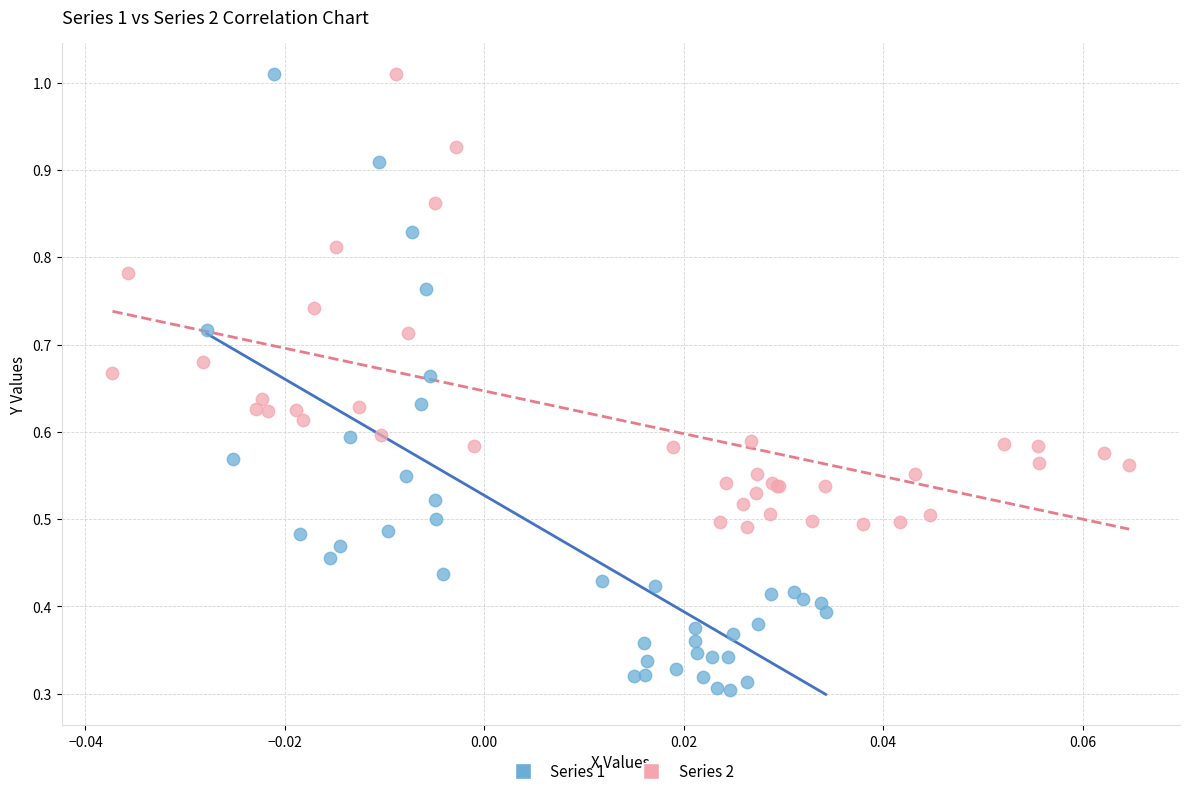

What are all the series names shown in the legend?

Series 1, Series 2